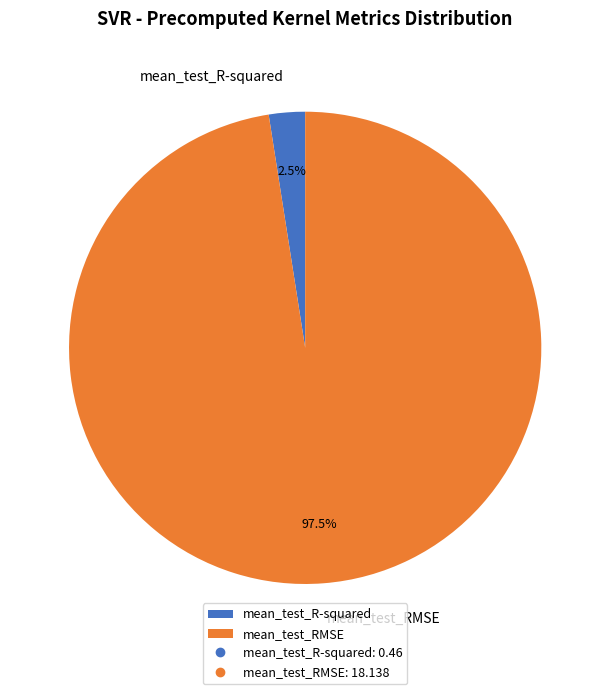

Rank the categories by value from highest to lowest.

mean_test_RMSE, mean_test_R-squared